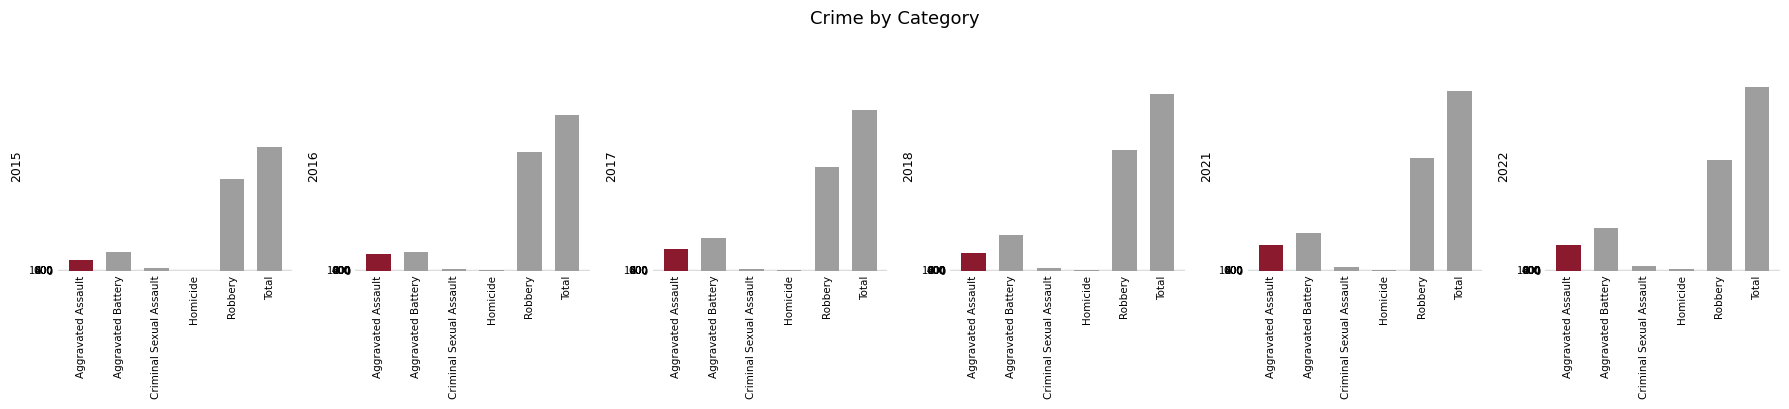

What is the label of the 3rd bar from the right?

Homicide